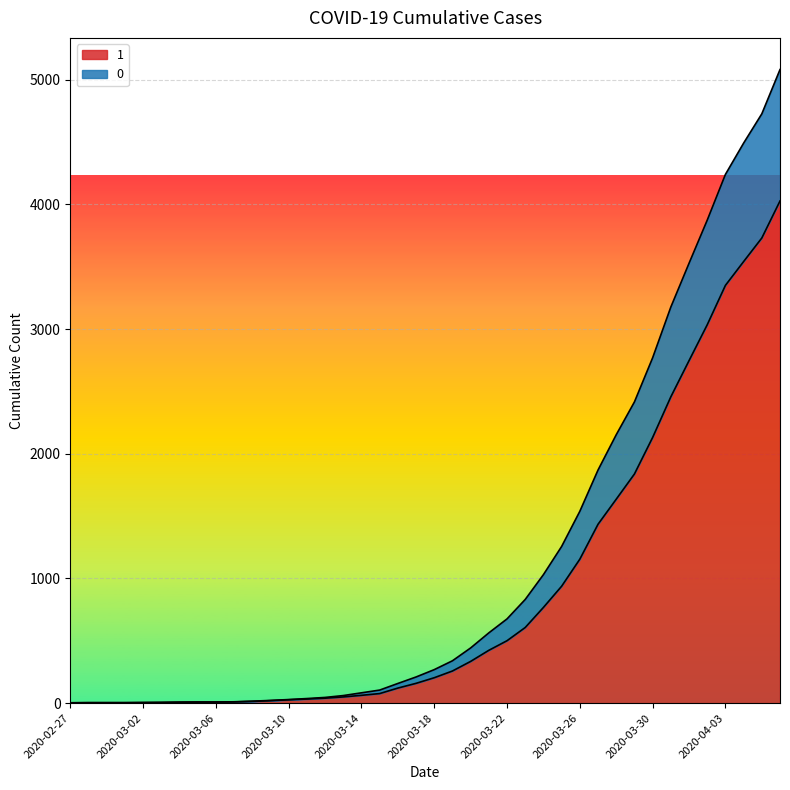

Is the value of 1 at 2020-03-14 greater than the value of 0 at 2020-02-29?

Yes